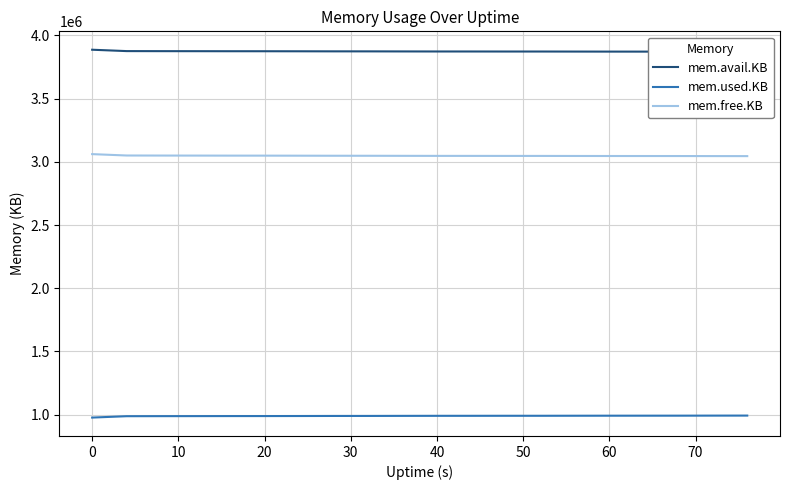

True or false: mem.free.KB has more than 0 interior local peaks.

False